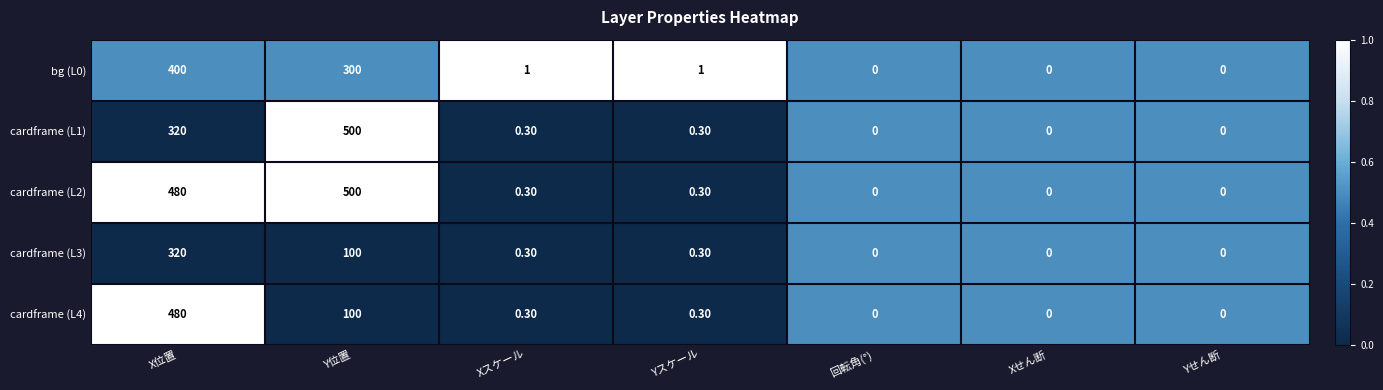

List the series in order of their overall mean, highest first.

cardframe (L2), cardframe (L1), bg (L0), cardframe (L4), cardframe (L3)